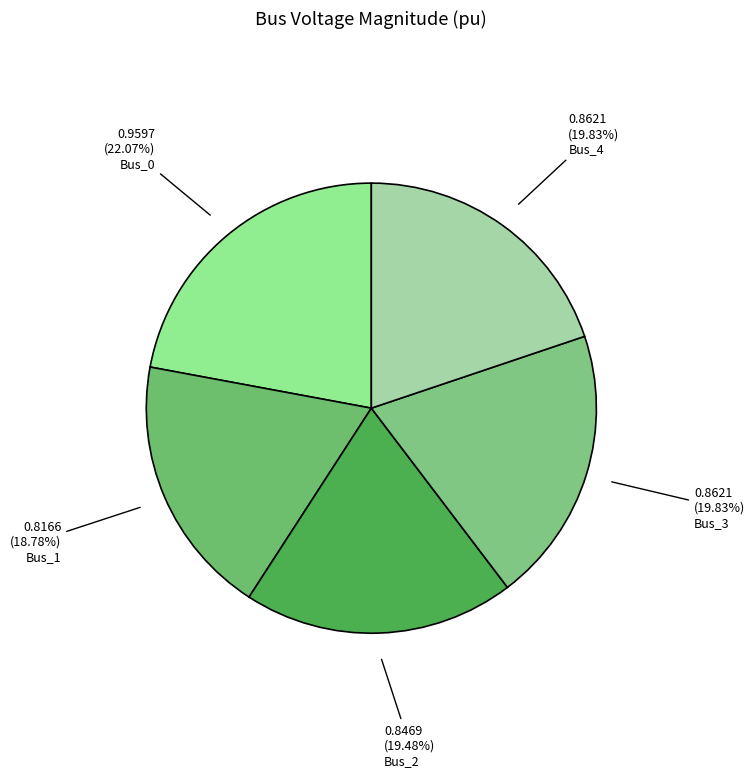

Is there any slice that represents more than half of the pie?

No